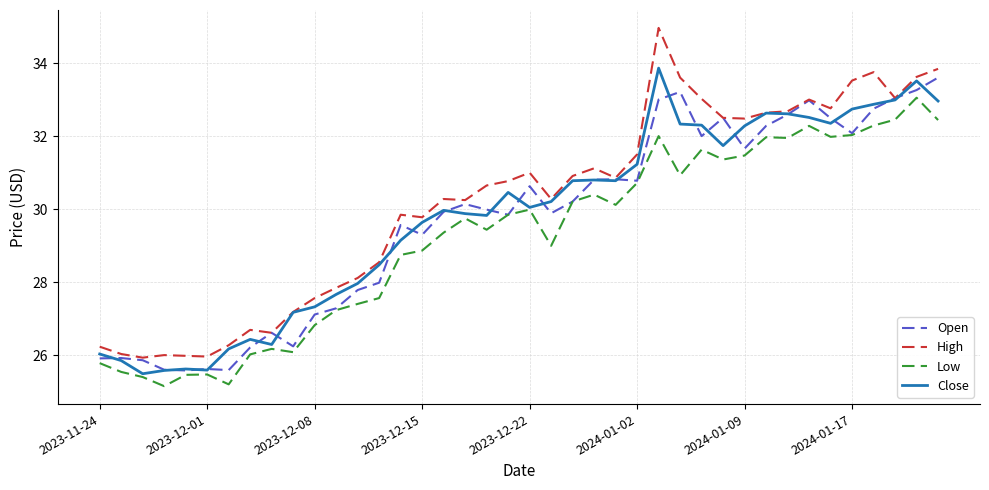

How many values in the High series are below 30?

16